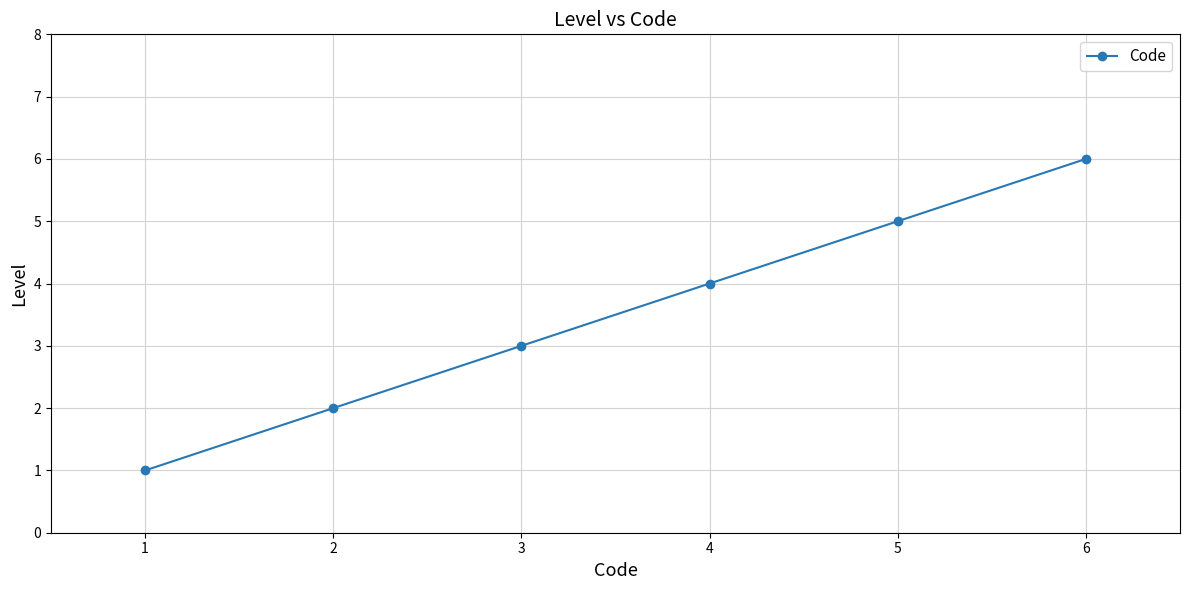

What is the difference between the maximum and minimum values?

5